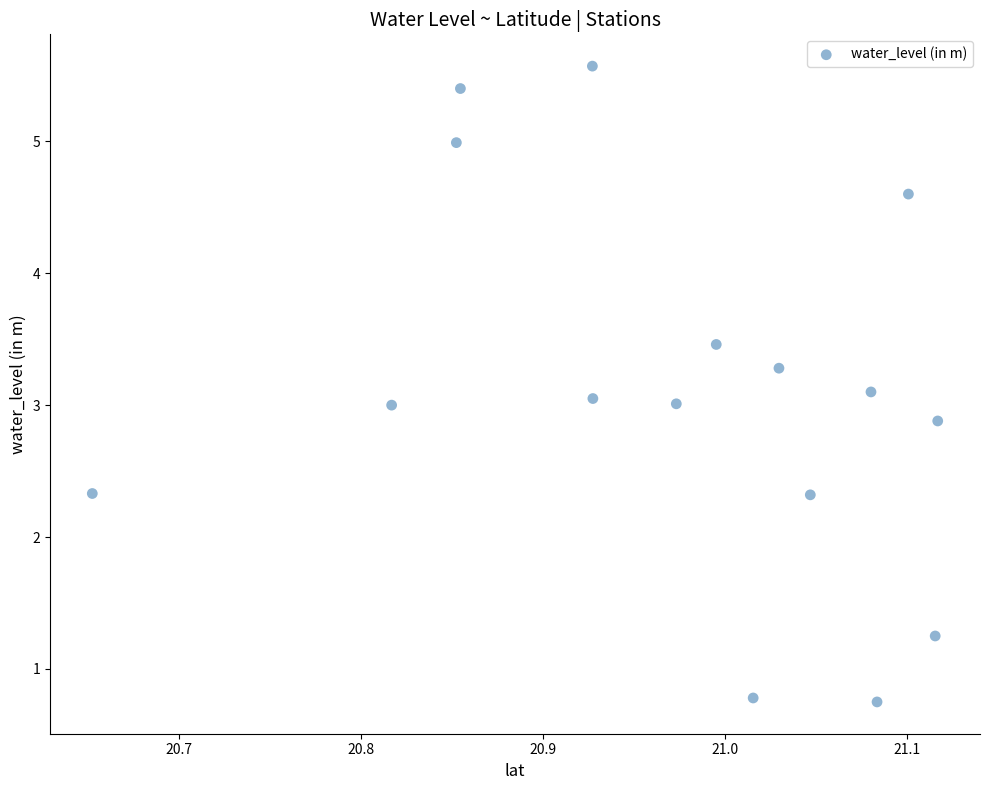

What is the range of X values (max minus min)?

0.5